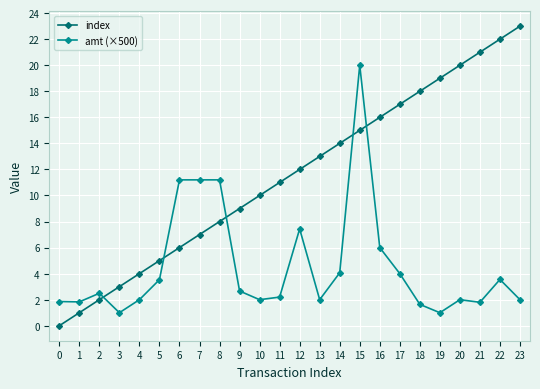

Is this an area chart (filled region under the line)?

No